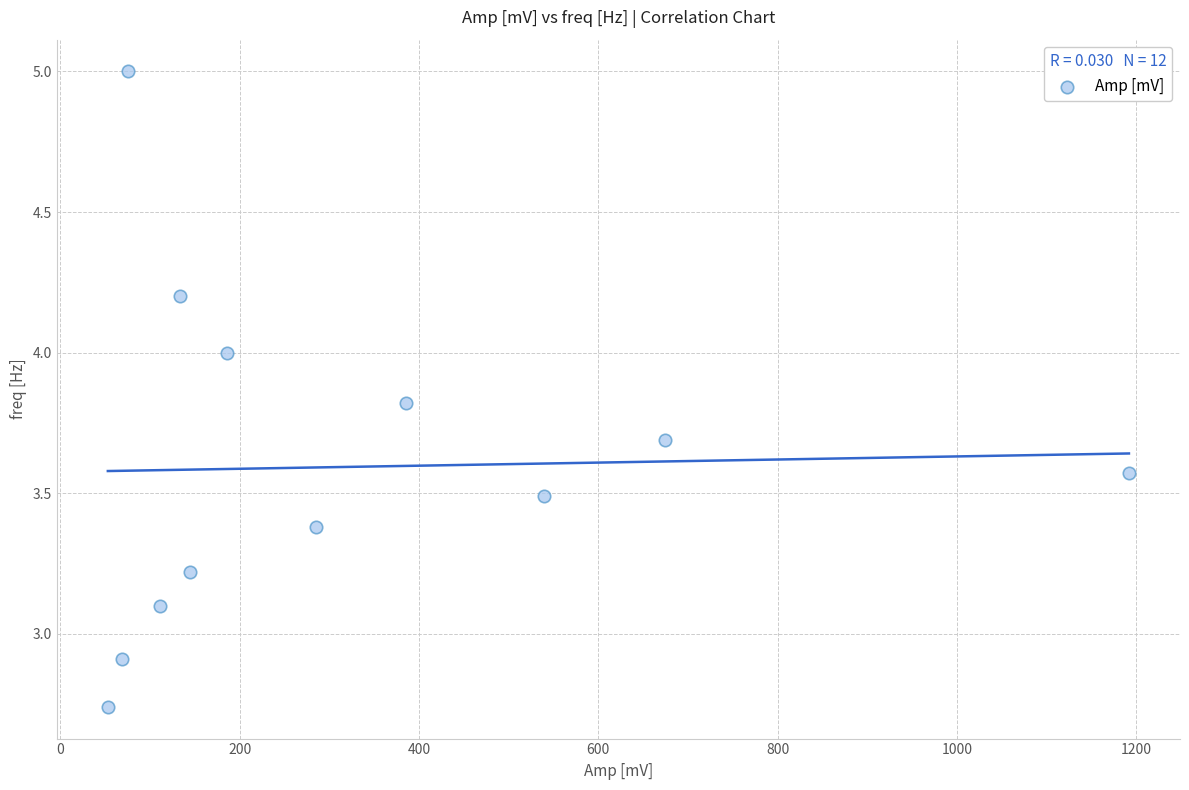

What is the average X value?

320.7